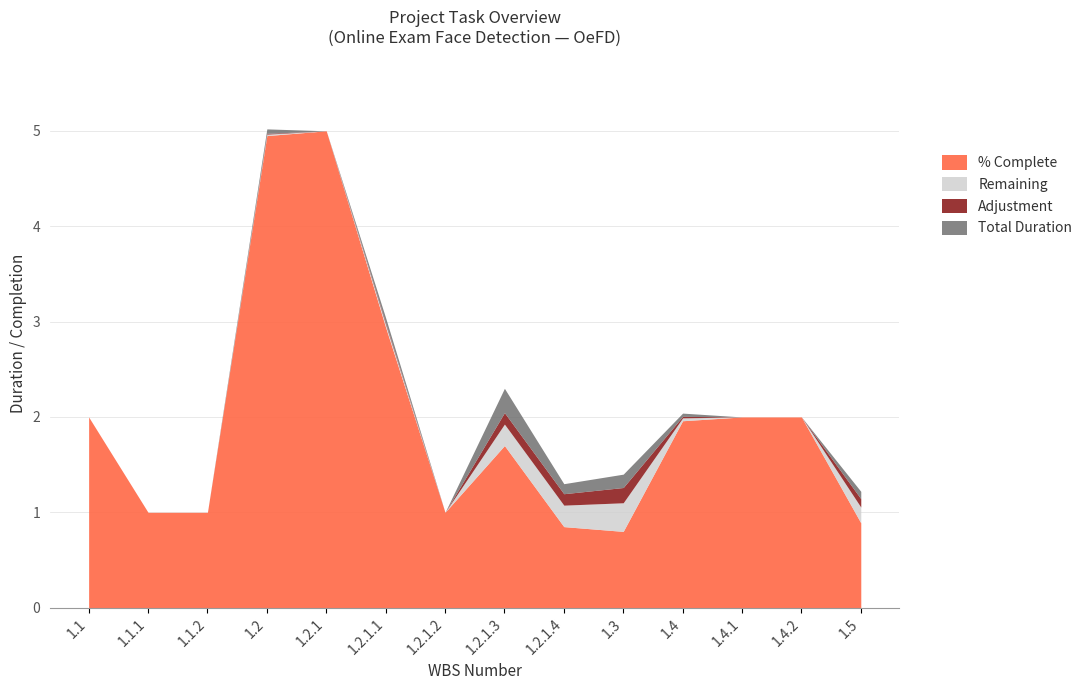

Does the chart display data point markers on the line(s)?

No